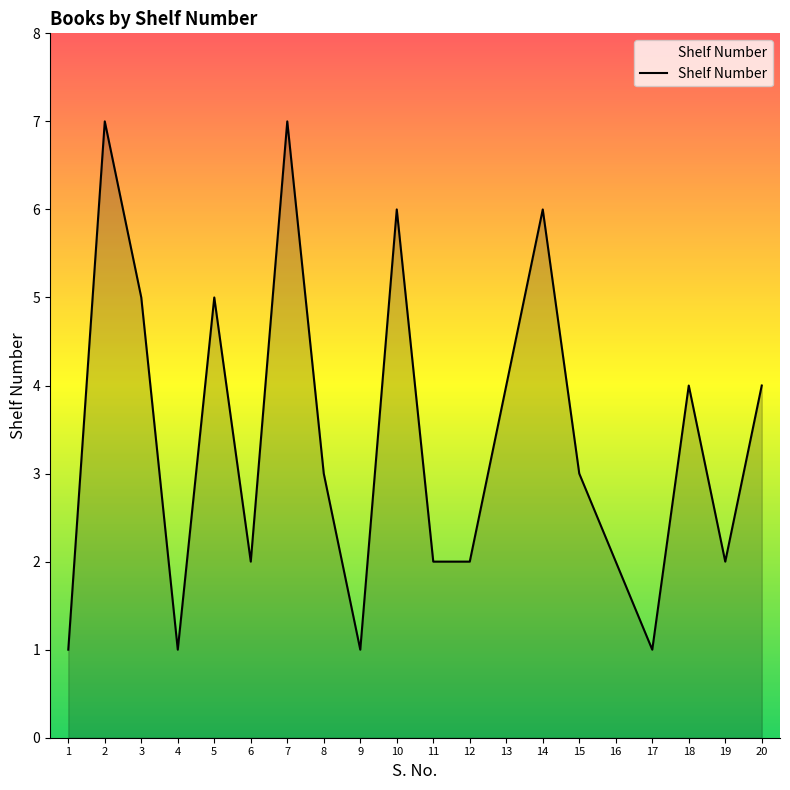

Where is the first local minimum?

4